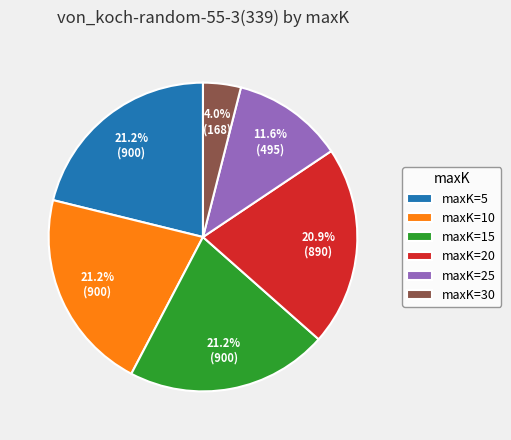

Combined, do maxK=10 and maxK=25 account for over 50%?

No